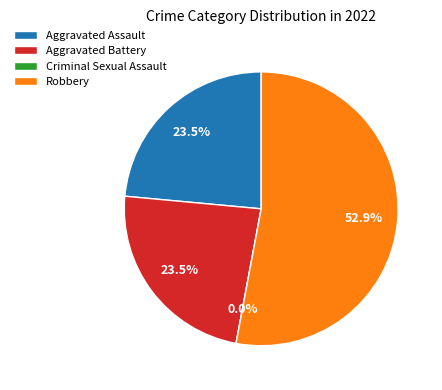

What percentage is NOT represented by Aggravated Battery?

76.5%